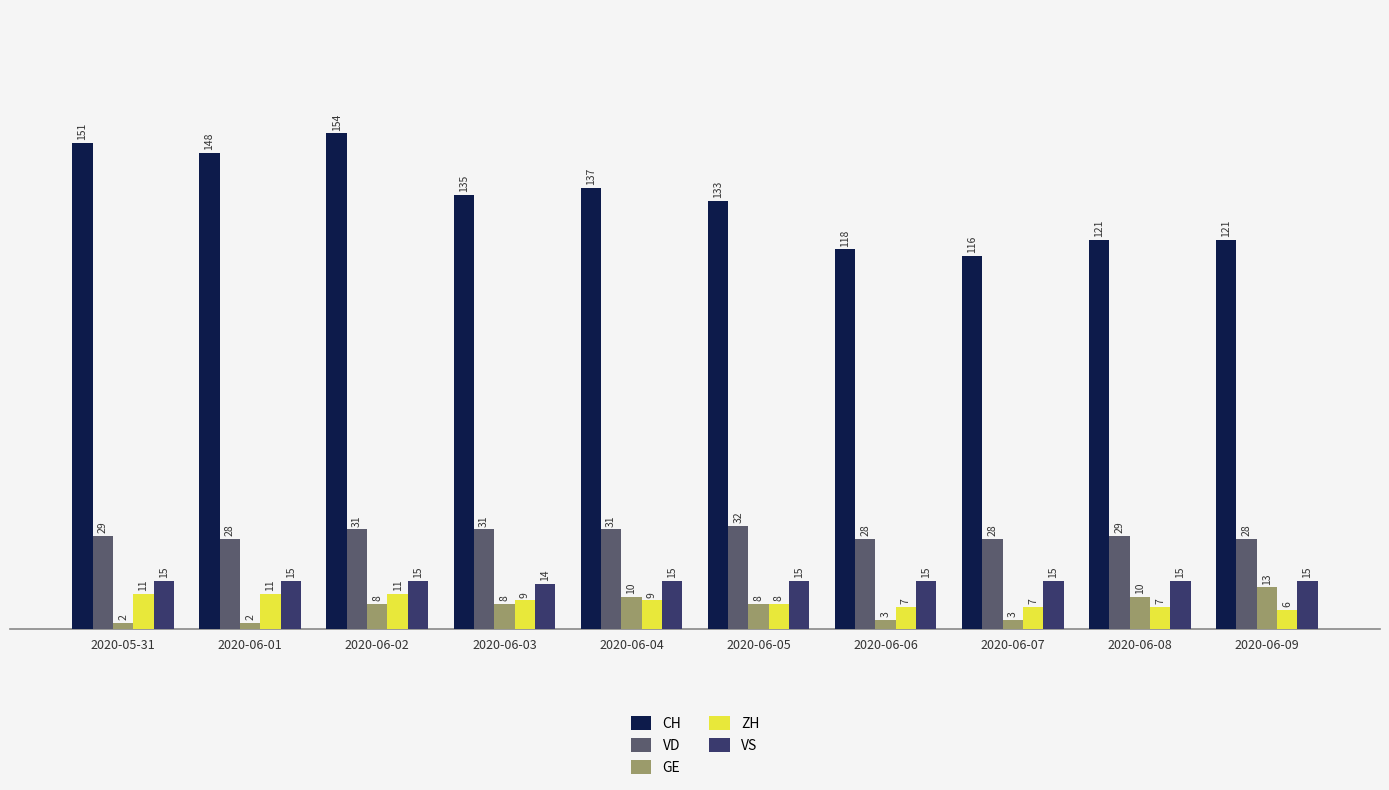

What is the difference between the second highest and second lowest values in the CH series?

33